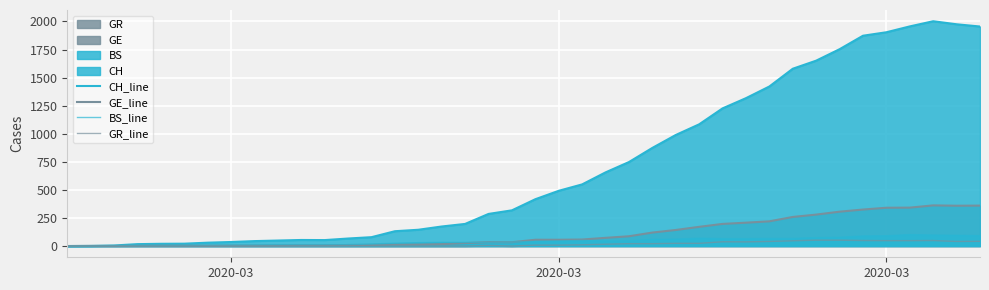

True or false: GE_line has more than 0 points higher than both neighbors.

True